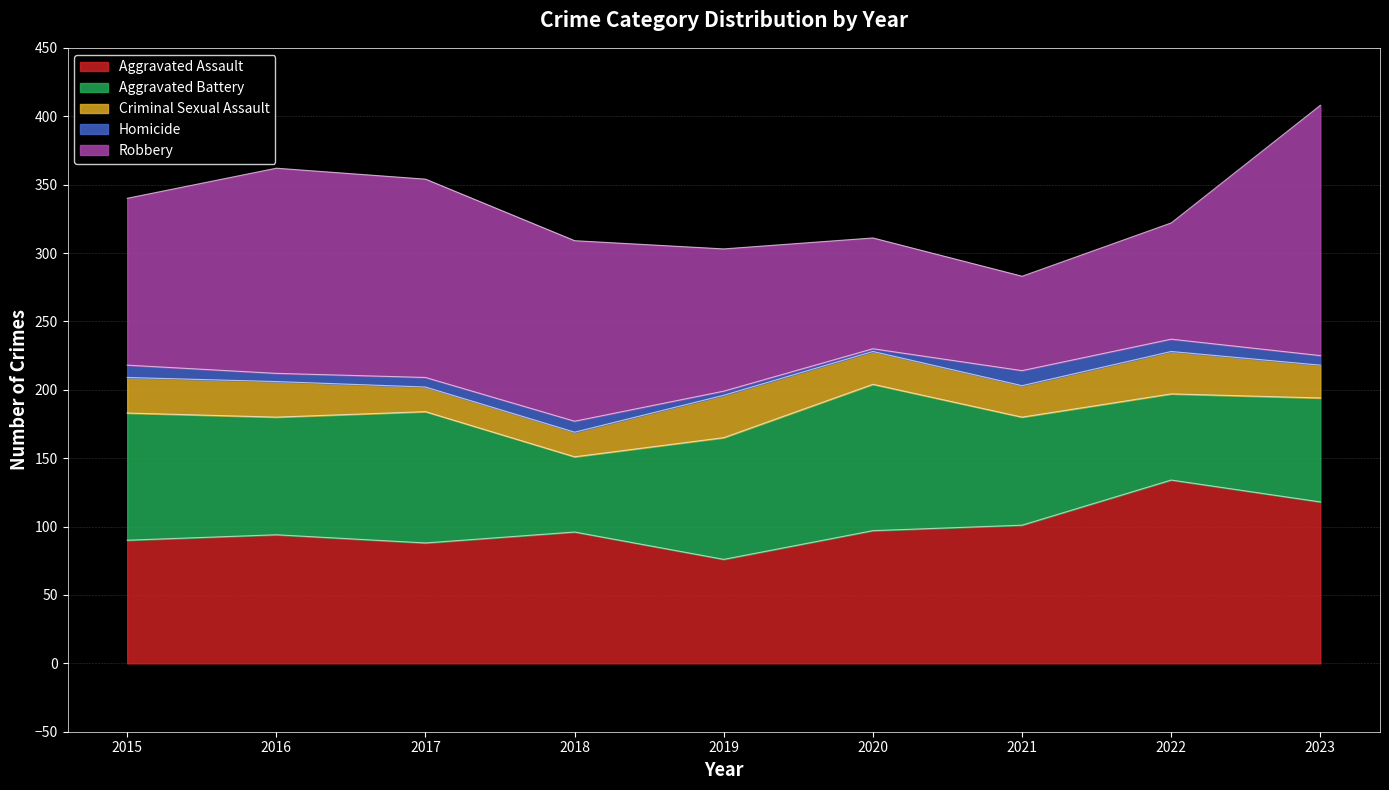

How many values in the Aggravated Assault series are below 96?

4